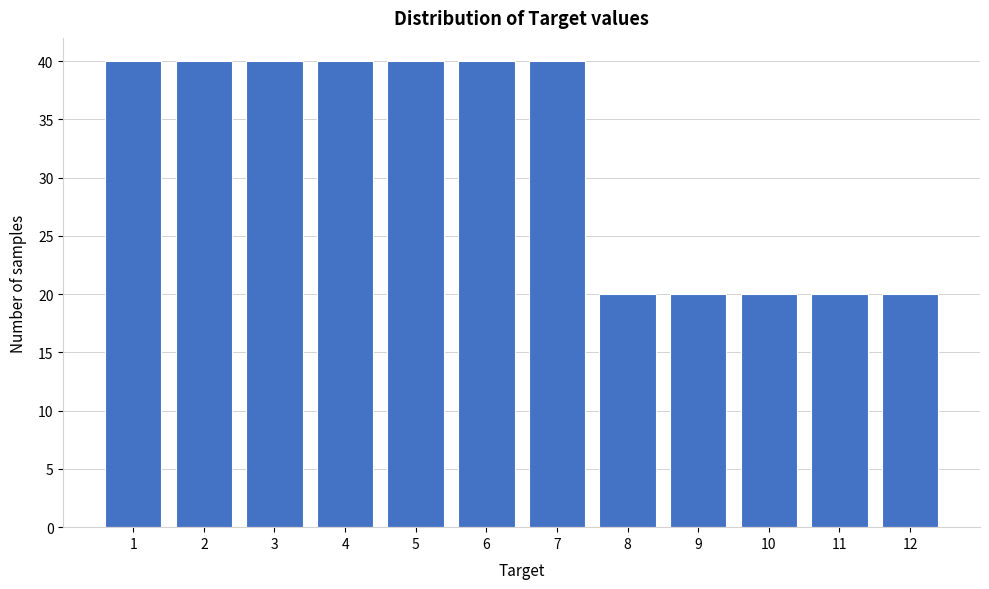

Reading left to right, transcribe all the data shown in this chart.

40	40	40	40	40	40	40	20	20	20	20	20